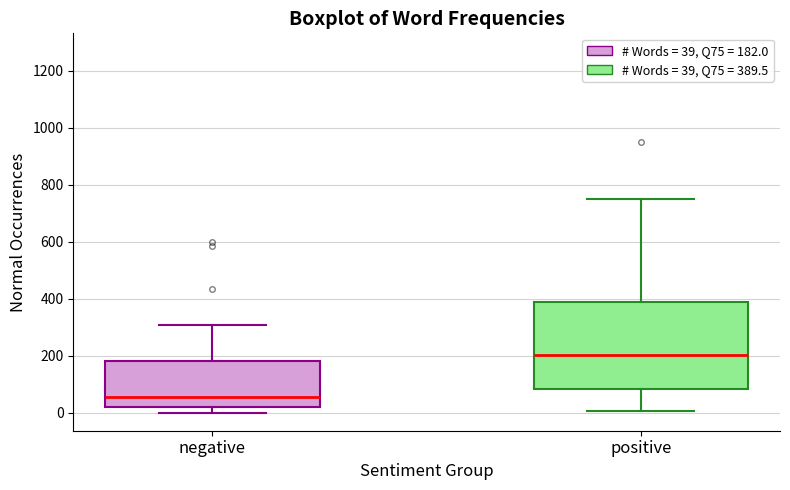

Reading left to right, read every box against the y-axis: the position of its median line, the range the box covers, and the ends of its whiskers. The values are not printed on the chart, so give them approximately, as read against the axis.

negative: median 60, box 20 to 180, whiskers 0 to 320
positive: median 200, box 80 to 380, whiskers 0 to 760